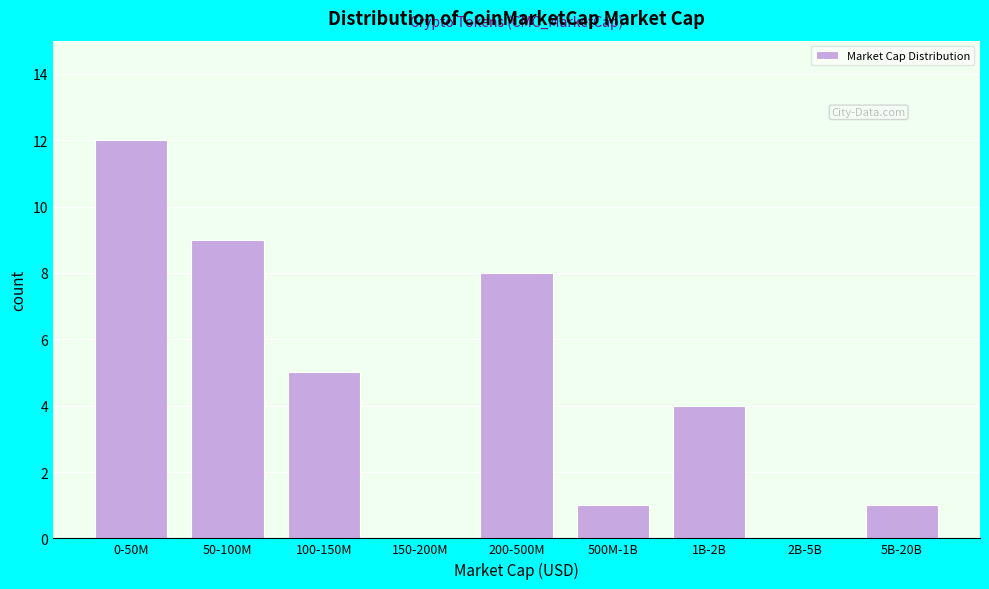

Reading left to right, list all the values displayed in this chart.

0-50M=12	50-100M=9	100-150M=5	150-200M=0	200-500M=8	500M-1B=1	1B-2B=4	2B-5B=0	5B-20B=1